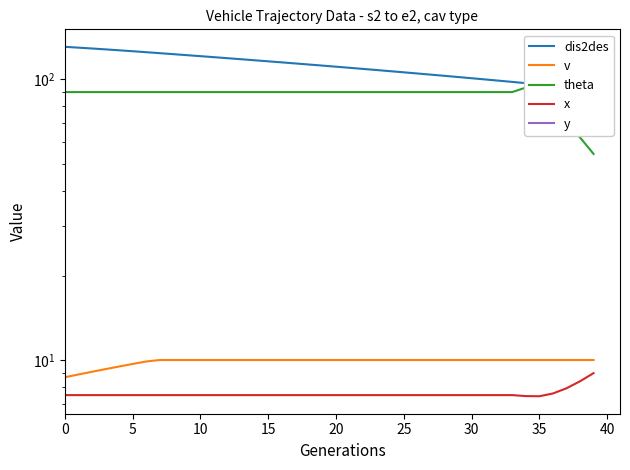

Which series changed the most between 27 and 36?

theta